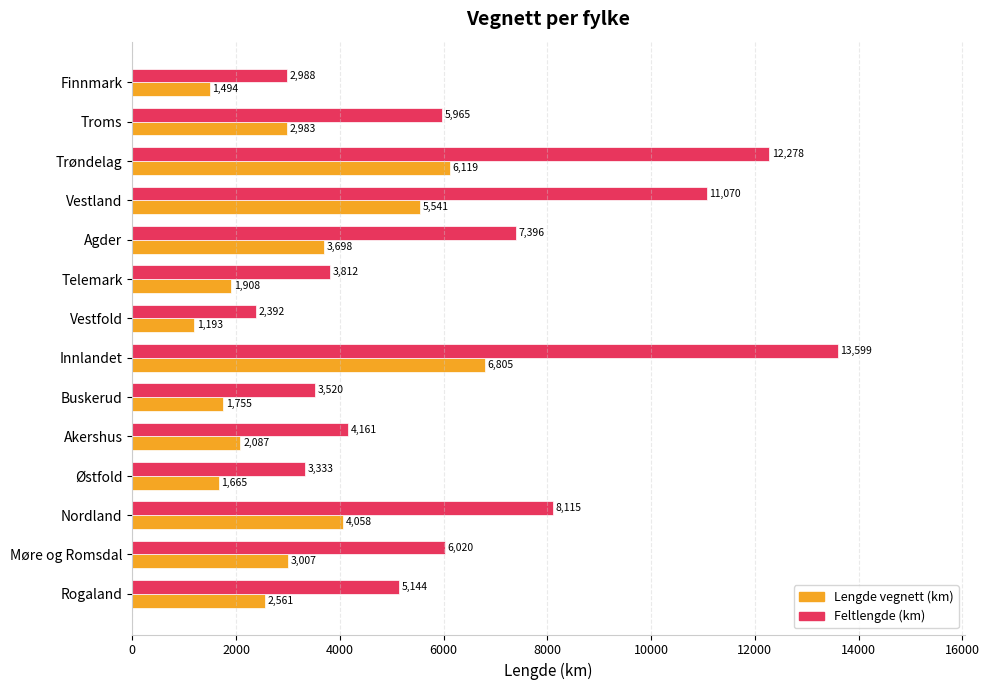

What is the average value of the Lengde vegnett (km) series?

3205